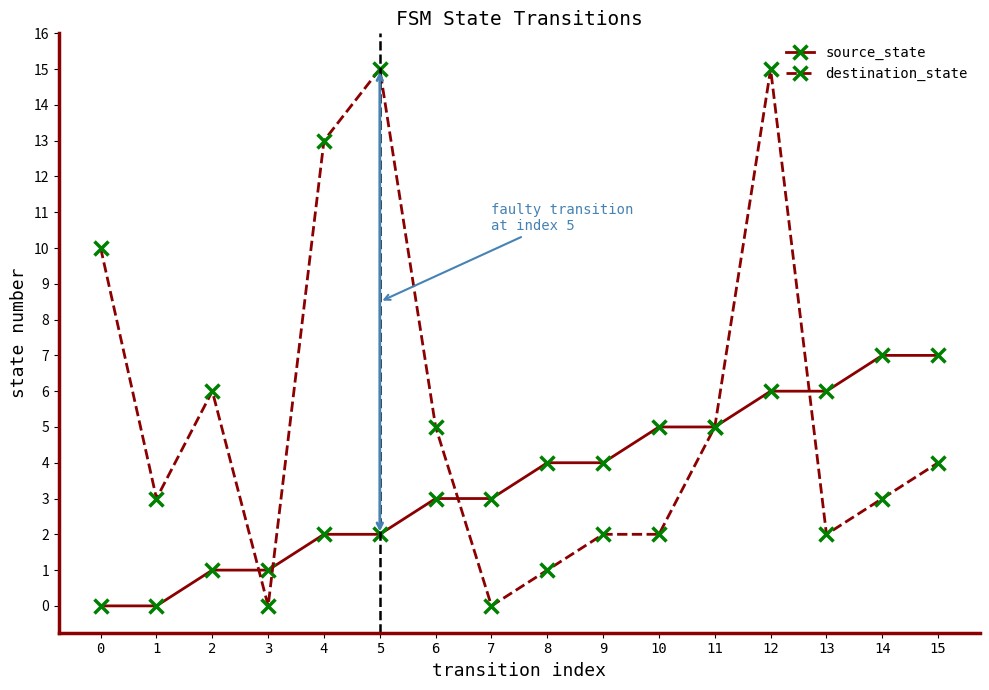

Rank the series at 6 from highest to lowest value.

destination_state, source_state